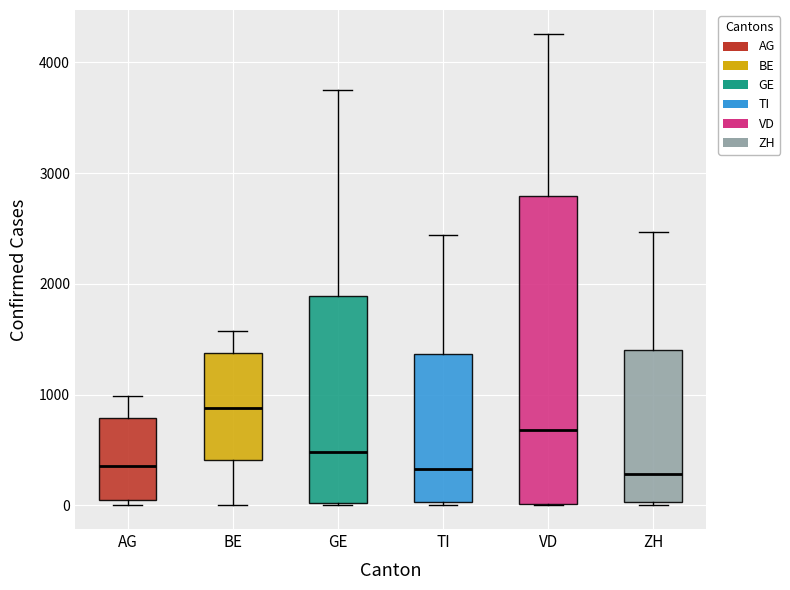

Which box is the tallest, from its lower edge to its upper edge?

VD